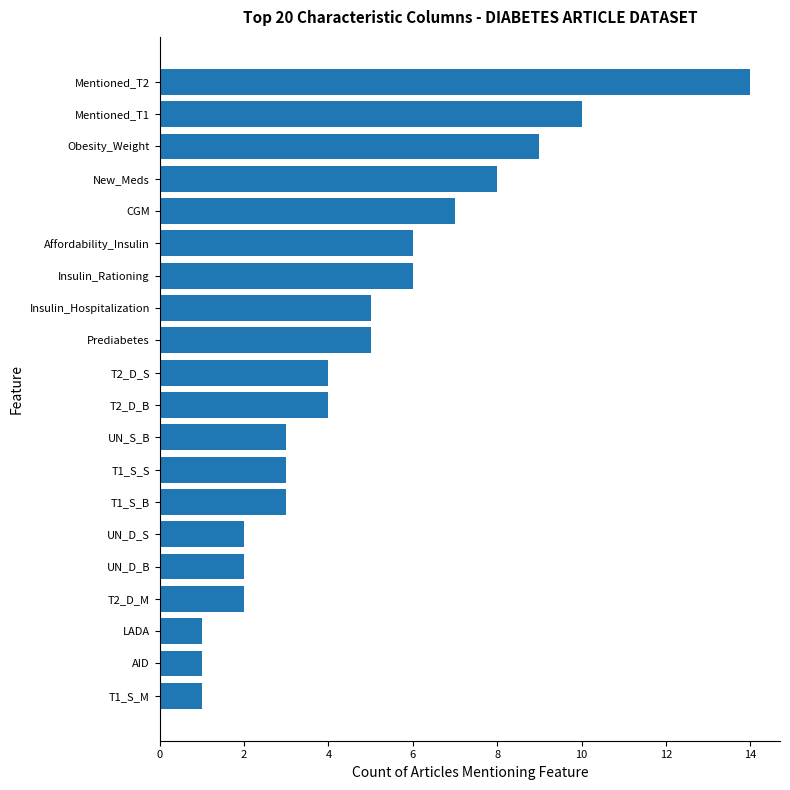

At which category does the chart reach its peak across all series?

Mentioned_T2